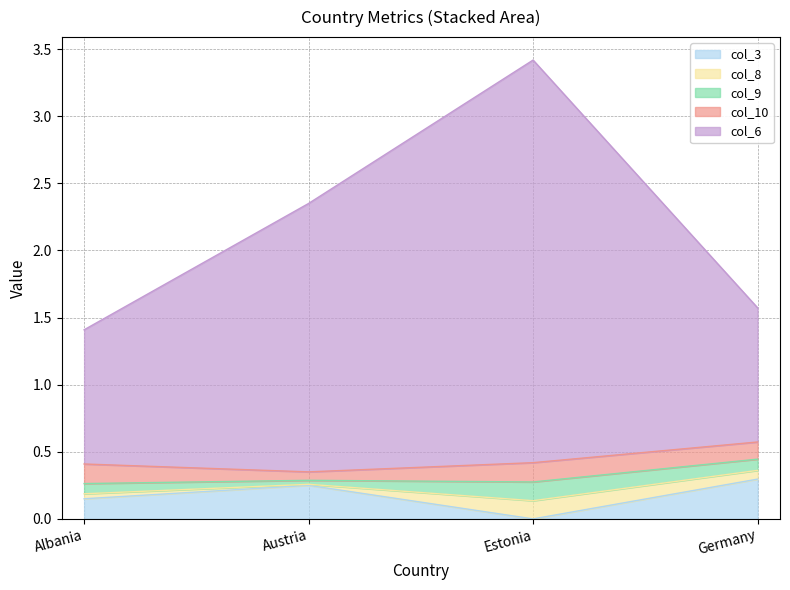

What is the value of the col_6 point at the 4th from the left?

1.0